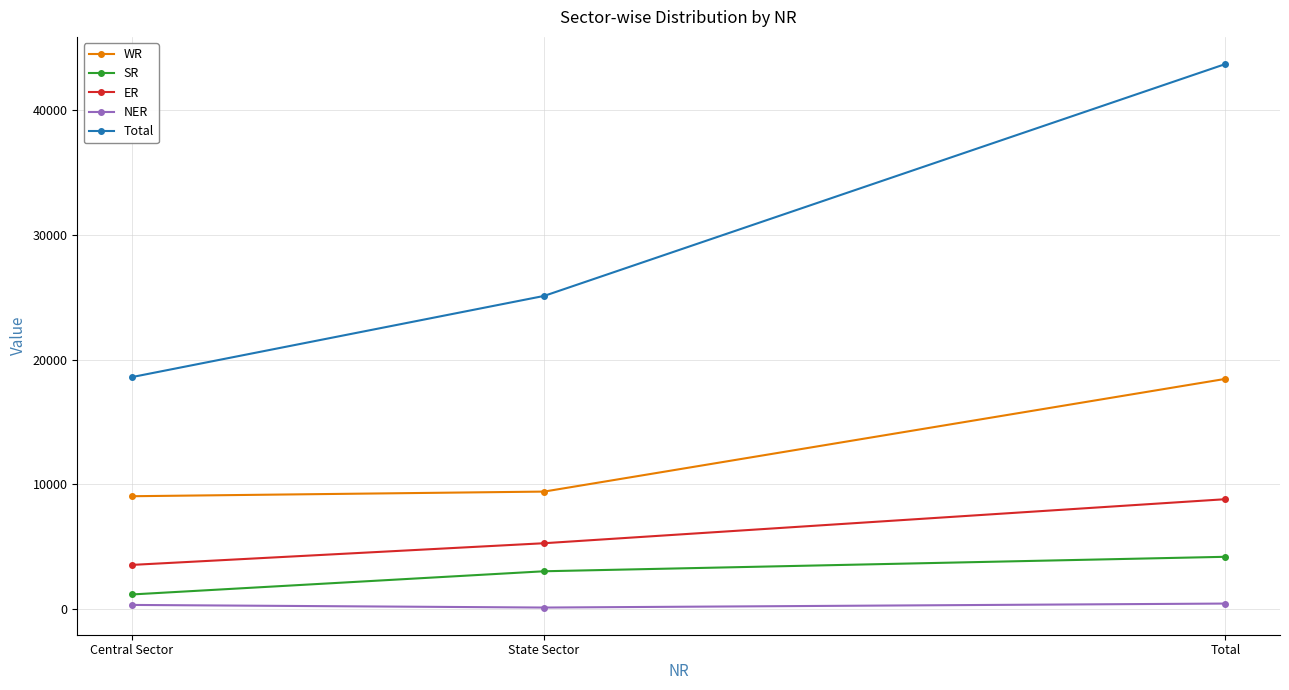

What is the maximum value shown in the chart?

43697